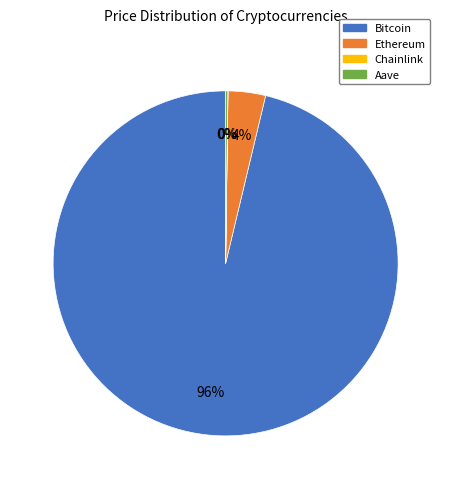

To the nearest percent, what portion does Bitcoin represent?

96%